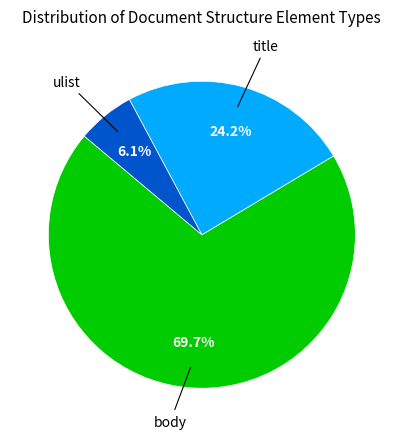

Is there any slice that represents more than half of the pie?

Yes